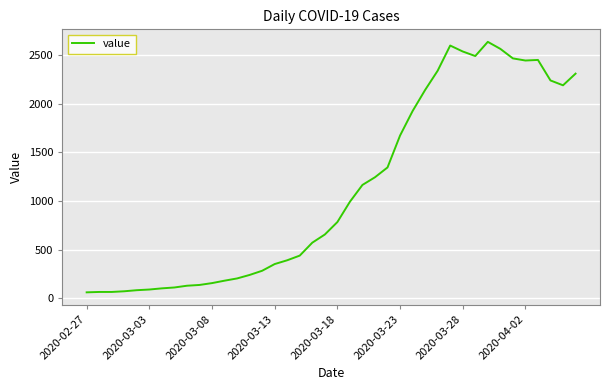

What is the difference between the maximum and minimum values?

2577